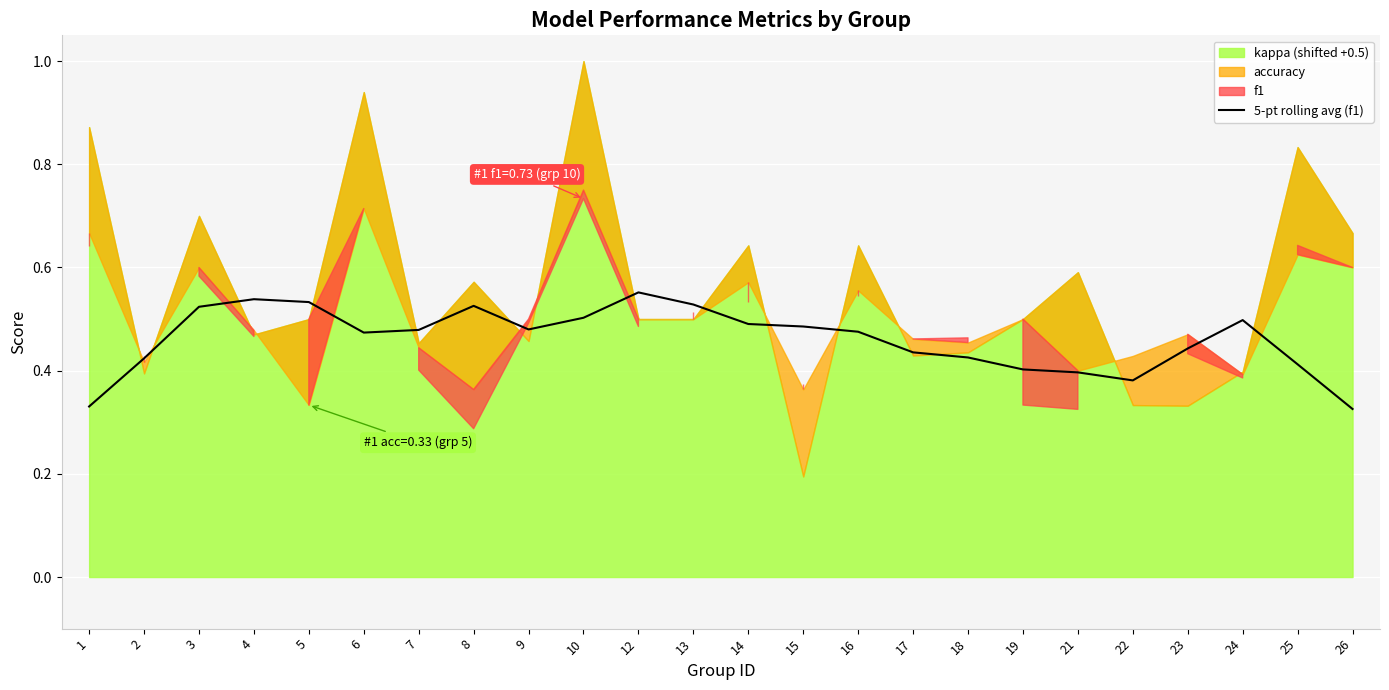

The value of 5-pt rolling avg (f1) at 24 is 0.5. True or false?

True